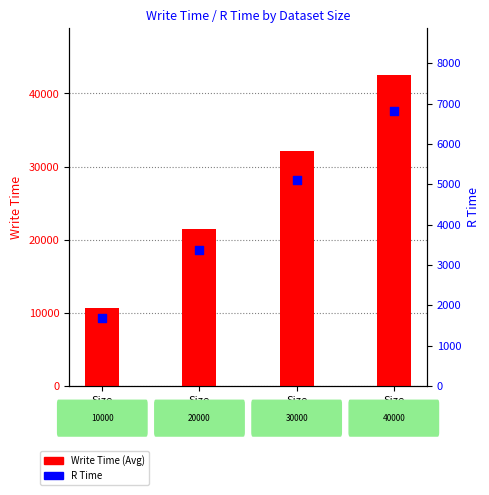

Is the value of Write Time (Avg) at Size
20000 greater than the value of R Time at Size
20000?

Yes